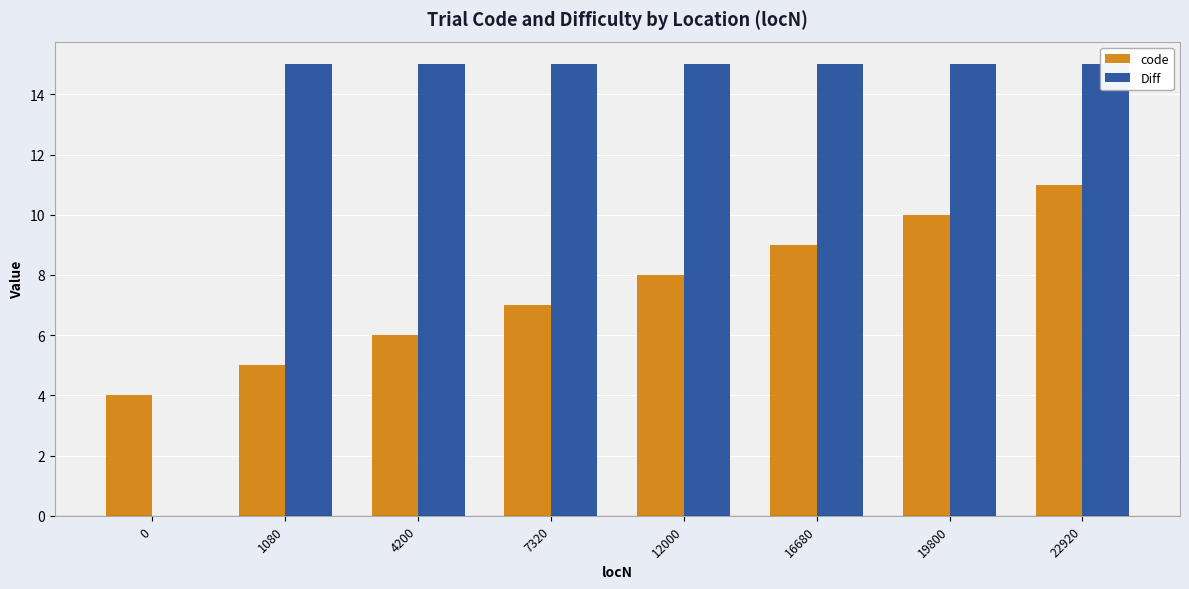

Which series changed the most between 4200 and 22920?

code